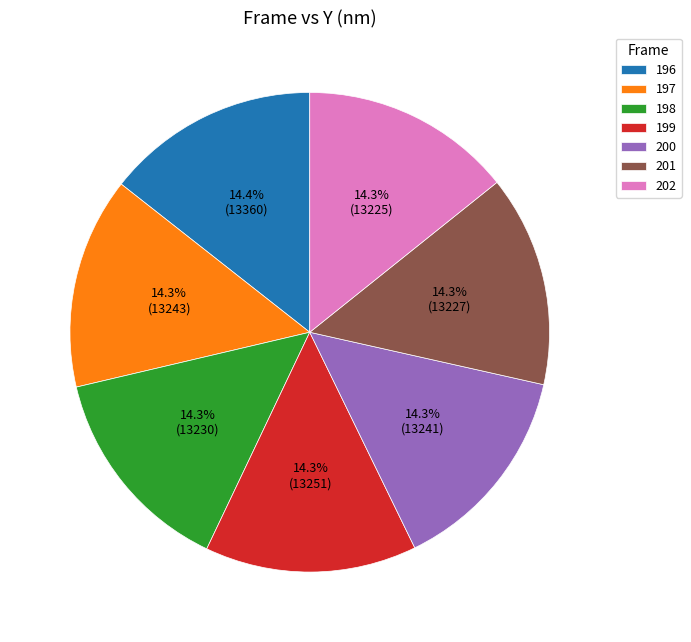

Do 202 and 199 together represent more than half of the pie?

No